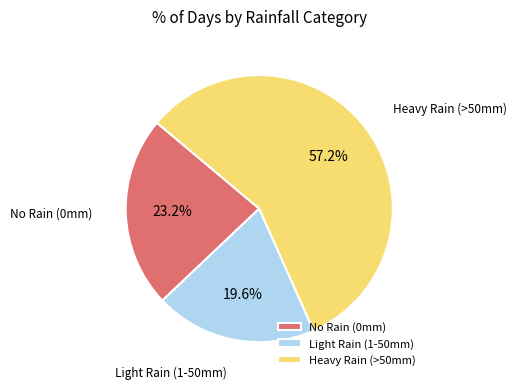

Count the number of slices in the pie.

3